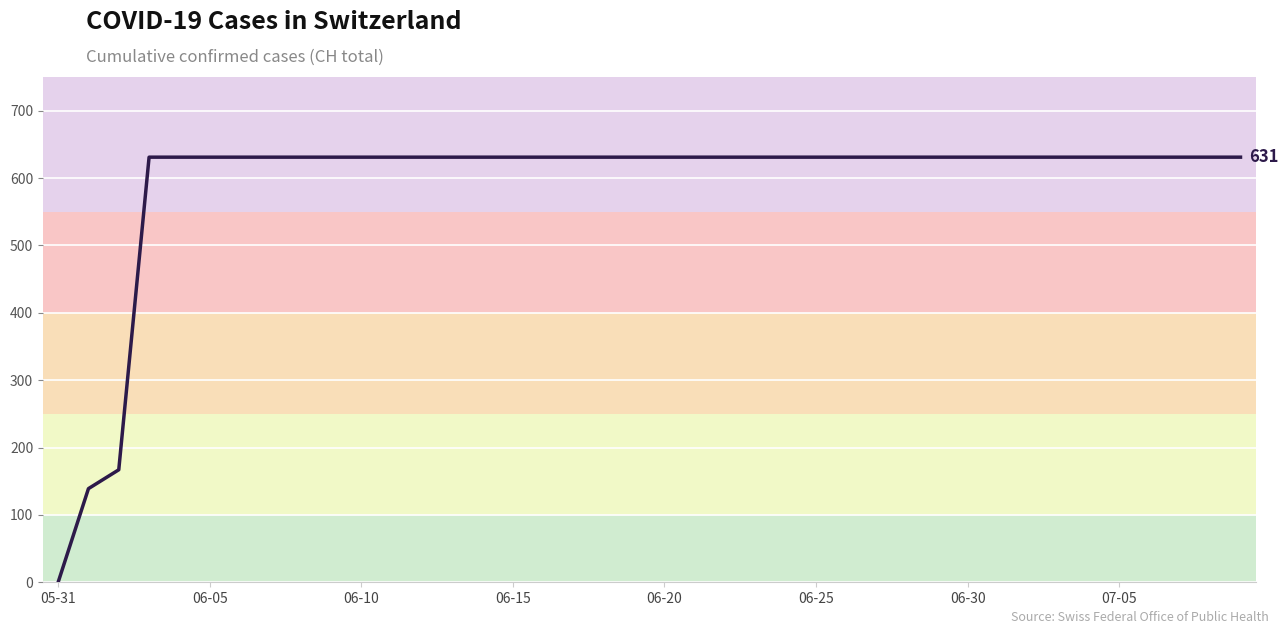

What is the difference between the maximum and minimum values?

631